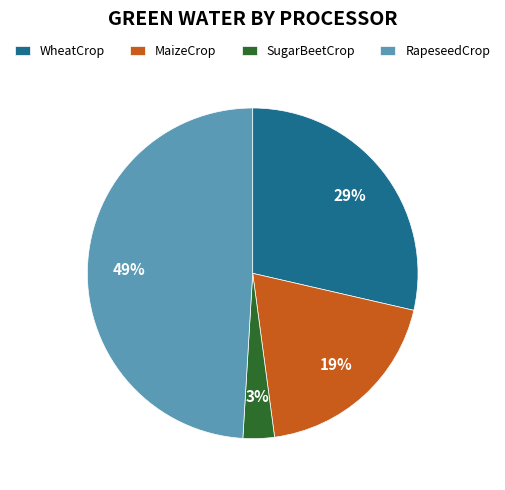

Which category has the biggest portion of the pie?

RapeseedCrop